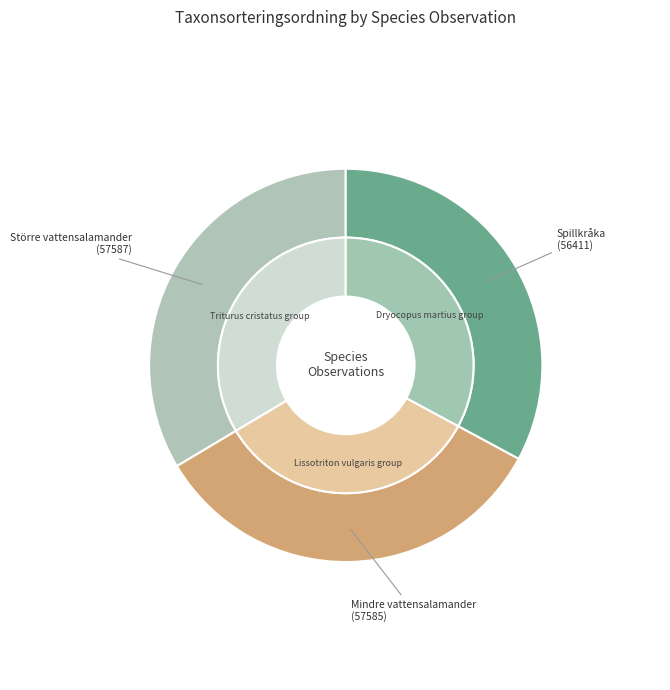

Is it true that Spillkråka (98392488) is 33% of the pie?

True